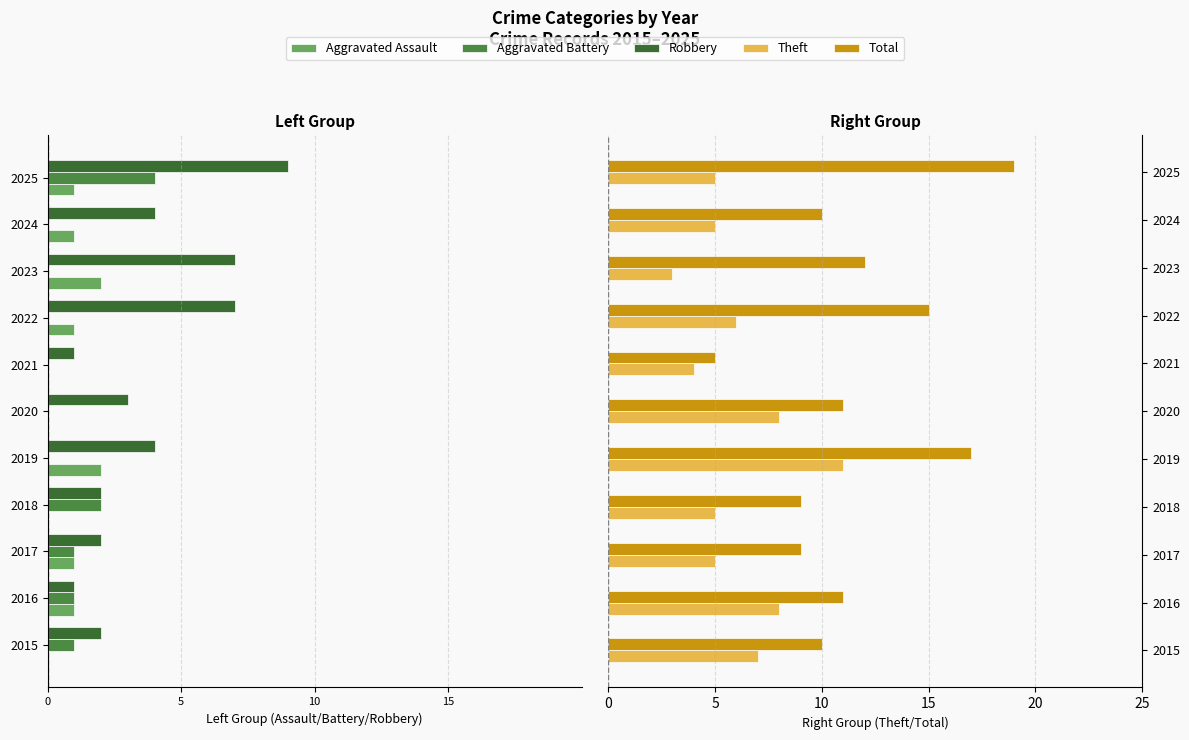

Reading right to left, extract all data points from this chart.

Aggravated Assault: -1	-1	-2	-1	0	0	-2	0	-1	-1	0
Aggravated Battery: -4	0	0	0	0	0	0	-2	-1	-1	-1
Robbery: -9	-4	-7	-7	-1	-3	-4	-2	-2	-1	-2
Theft: 5	5	3	6	4	8	11	5	5	8	7
Total: 19	10	12	15	5	11	17	9	9	11	10